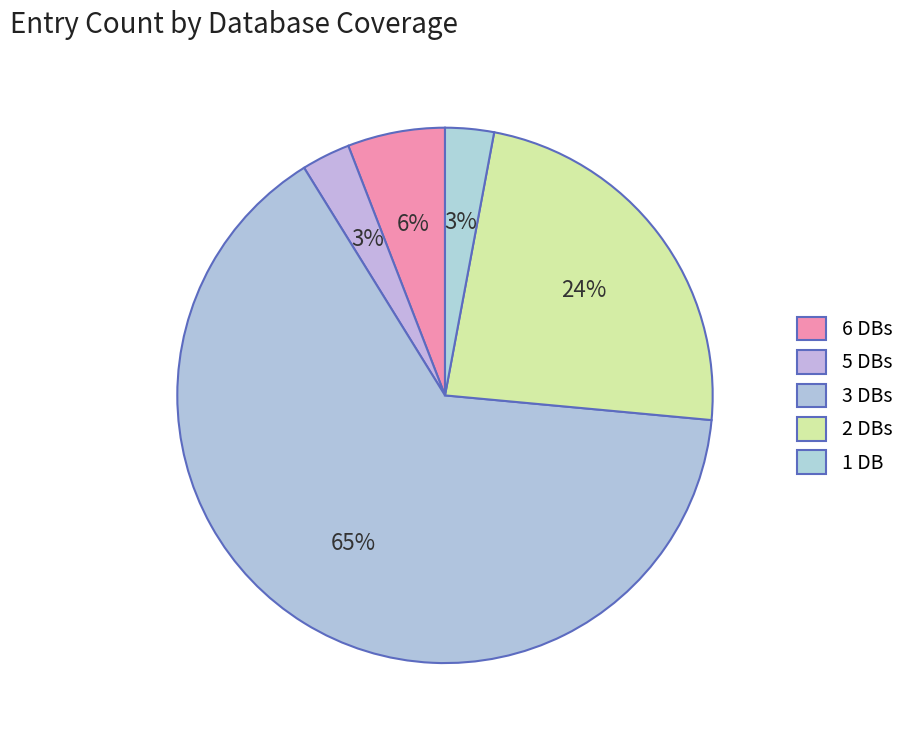

How many segments does this pie chart have?

5